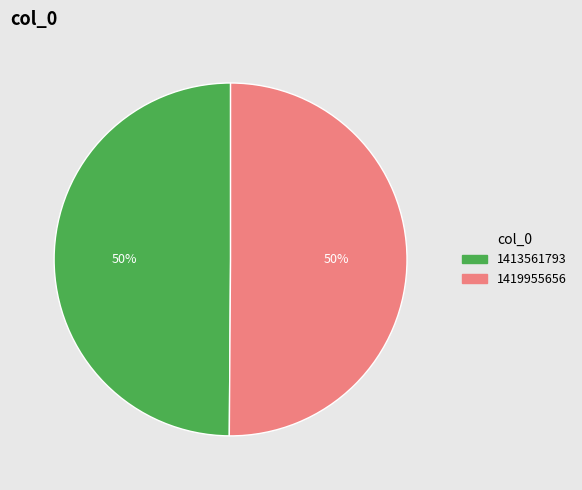

To the nearest percent, what is the combined percentage of 1419955656 and 1413561793?

100%